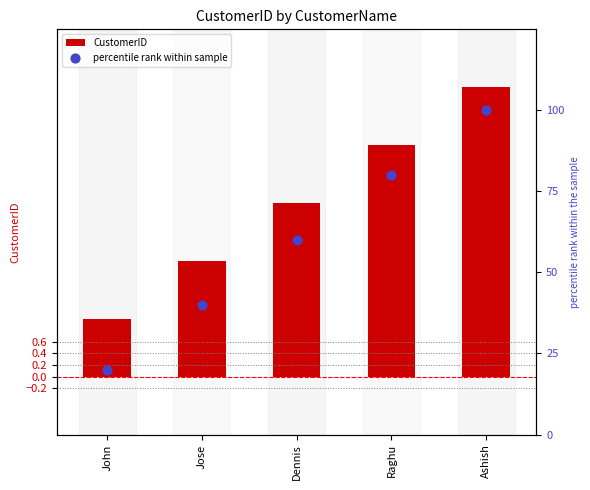

What are all the series names shown in the legend?

CustomerID, percentile rank within sample